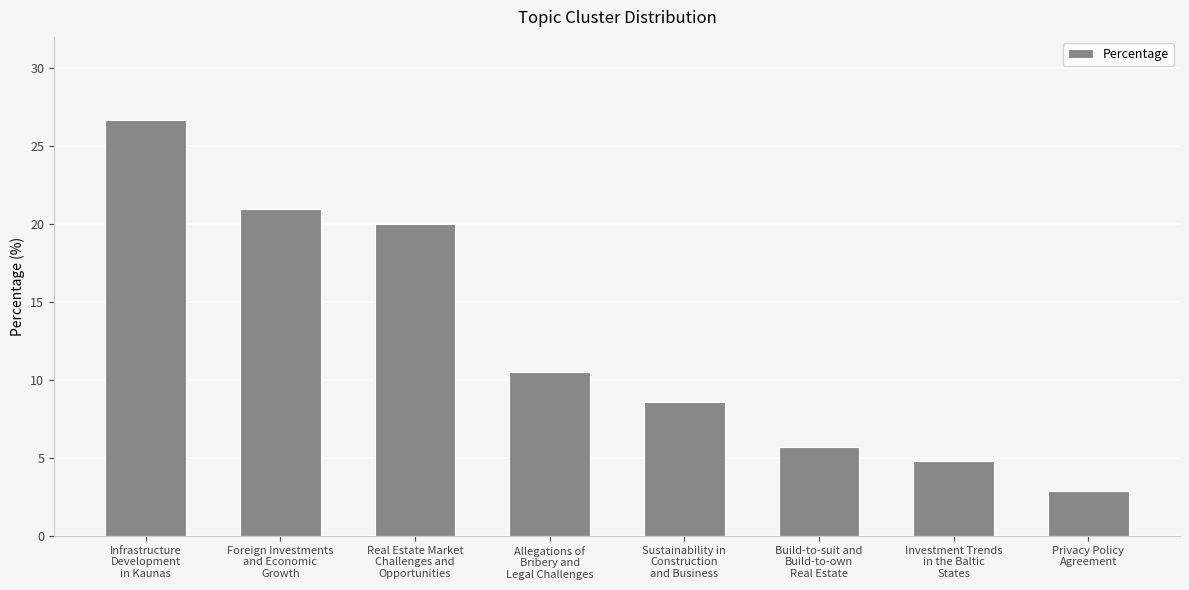

What is the change in value from Infrastructure
Development
in Kaunas to Allegations of
Bribery and
Legal Challenges?

-16.2